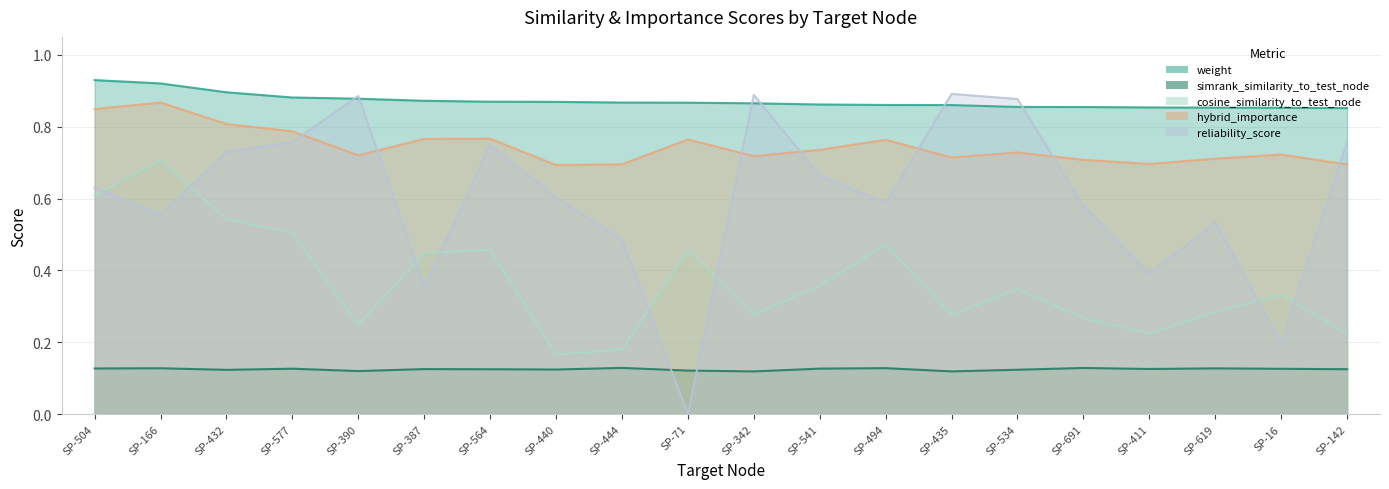

List the series in order of their peak value, highest first.

weight, reliability_score, hybrid_importance, cosine_similarity_to_test_node, simrank_similarity_to_test_node